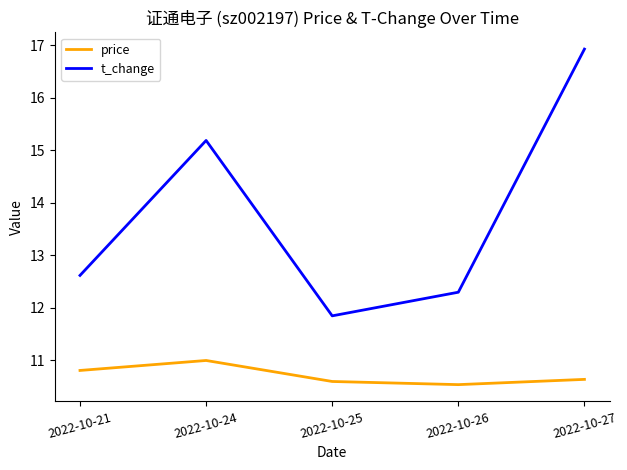

Where is price nearest to the value 10?

2022-10-26